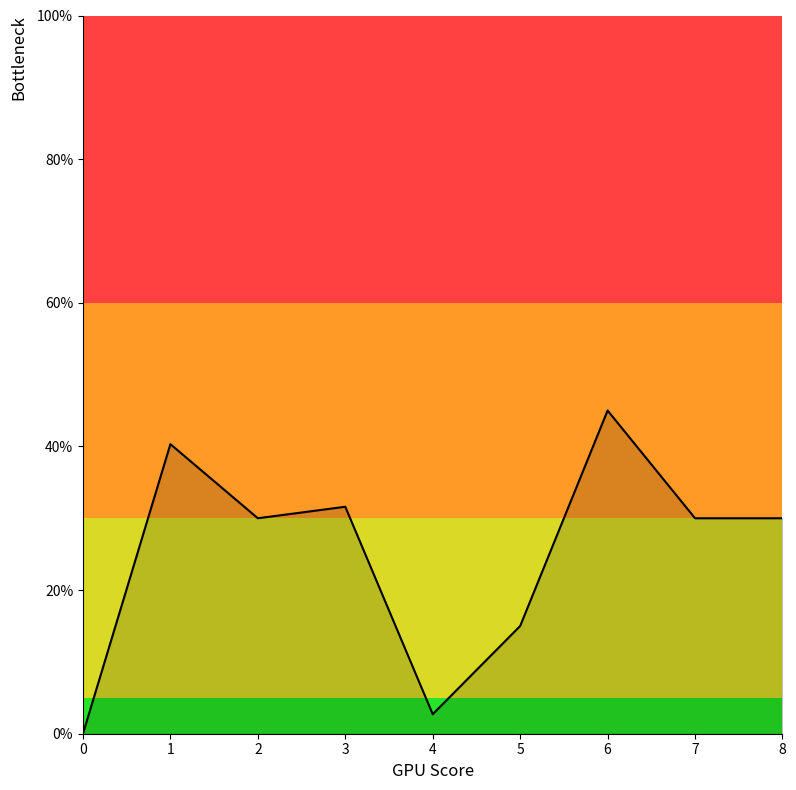

Reading left to right, list all the values displayed in this chart.

0.0	40.3	30.0	31.6	2.7	15.0	45.0	30.0	30.0